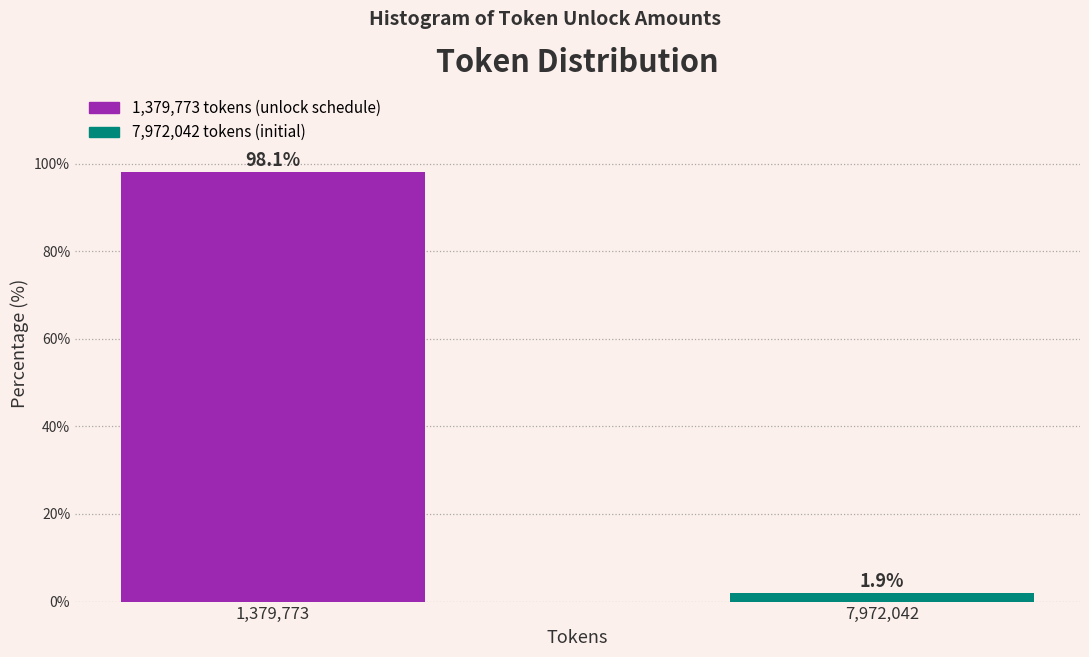

Reading right to left, what are all the values shown in this chart?

1.9	98.1